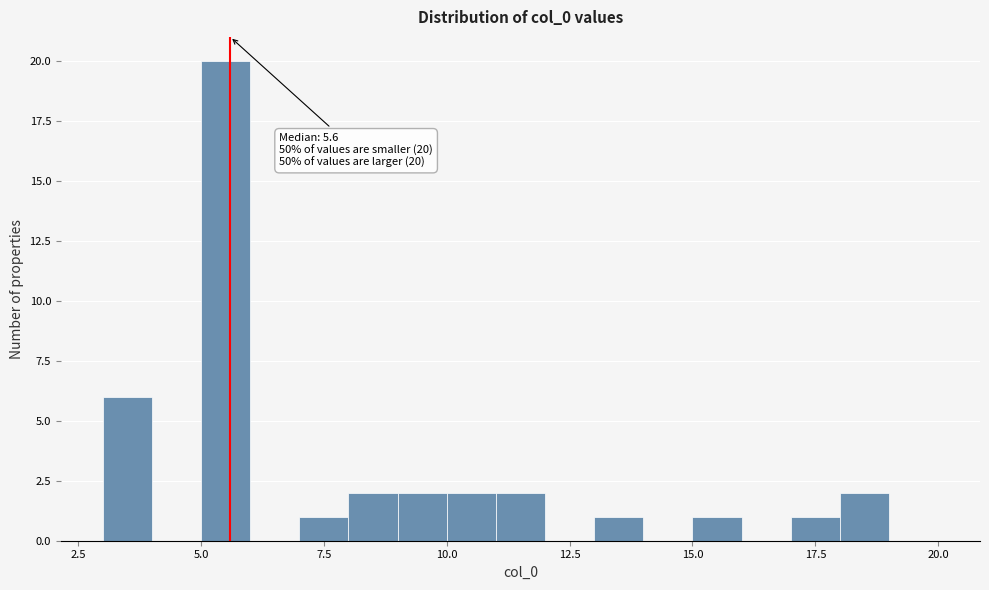

Around what value on the x-axis is the tallest bar? Give the approximate position of its centre, as read against the axis.

5.5